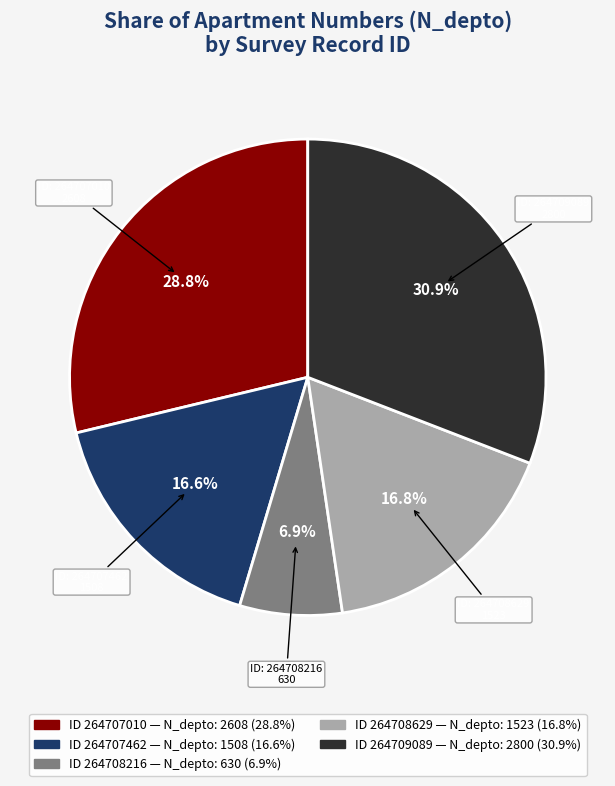

Does any single category account for the majority?

No